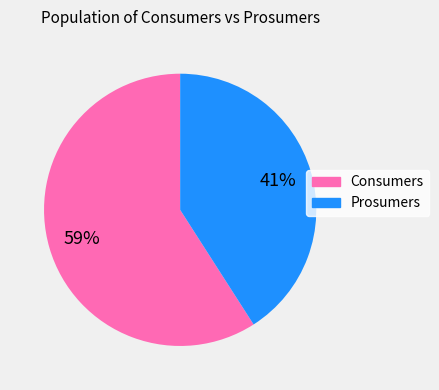

How many segments does this pie chart have?

2